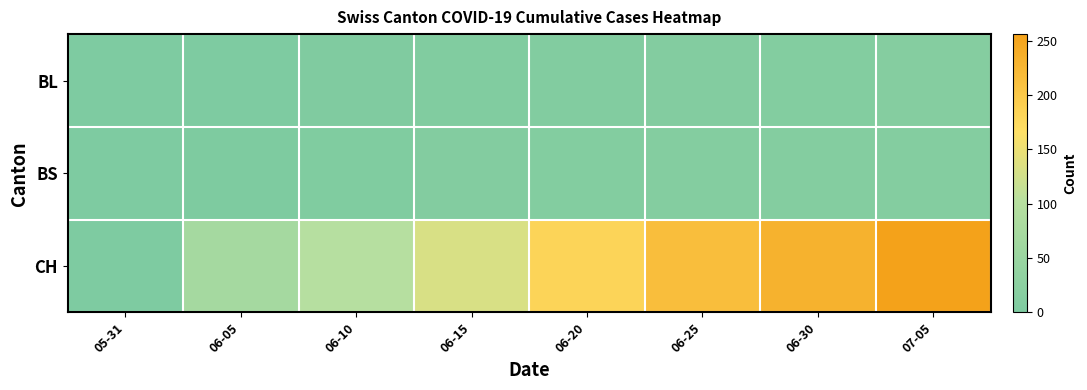

Reading left to right, transcribe all the data shown in this chart.

BL: 05-31=0	06-05=0	06-10=4	06-15=7	06-20=8	06-25=9	06-30=10	07-05=14
BS: 05-31=0	06-05=1	06-10=5	06-15=9	06-20=10	06-25=11	06-30=12	07-05=12
CH: 05-31=0	06-05=70	06-10=100	06-15=131	06-20=182	06-25=214	06-30=231	07-05=256